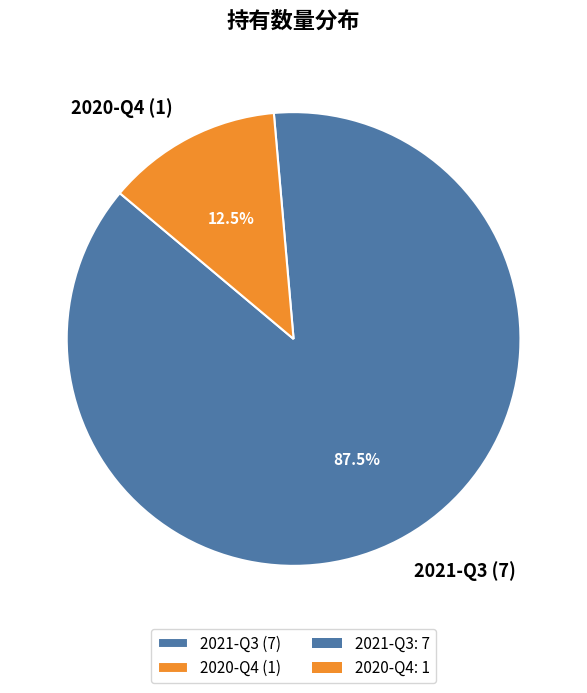

Do 2020-Q4 and 2021-Q3 together represent more than half of the pie?

Yes